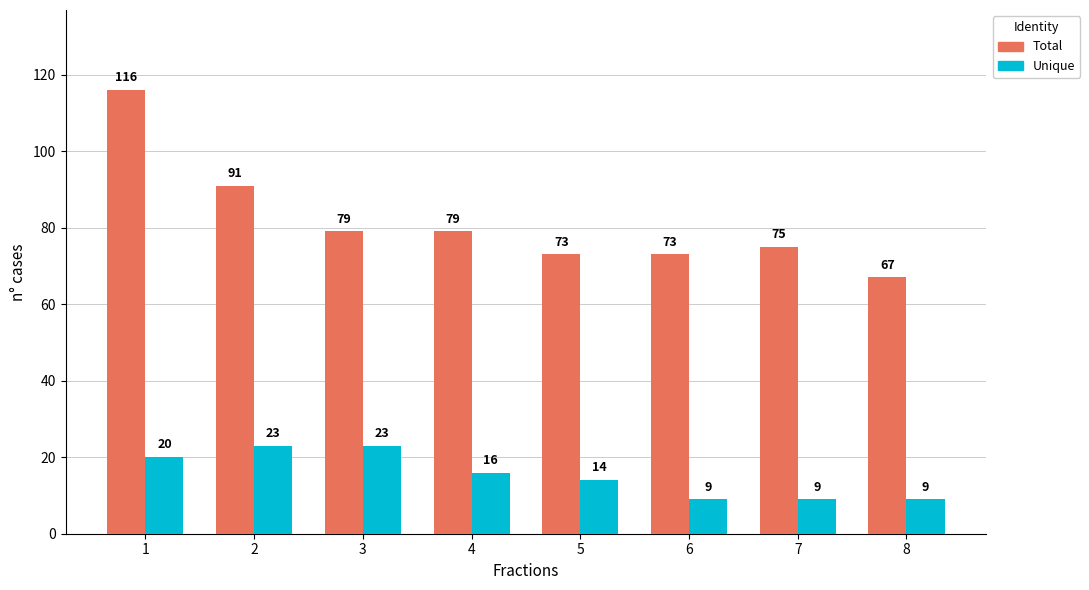

The Total series shows 73 at 5. True or false?

True